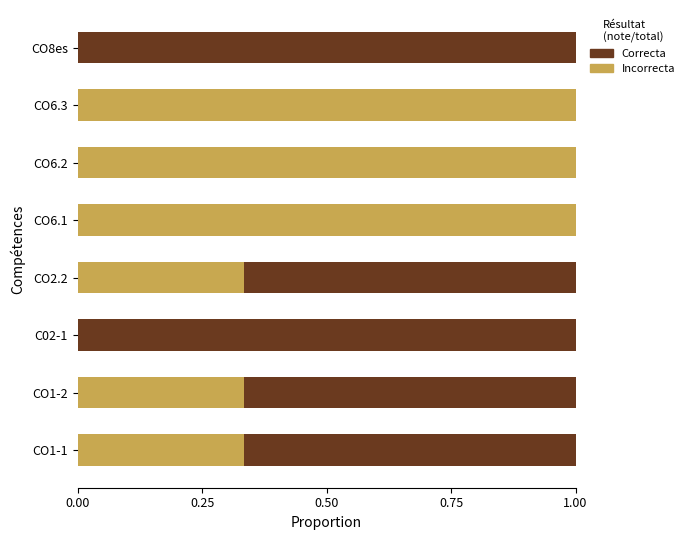

What is the sum of all Incorrecta values?

4.0